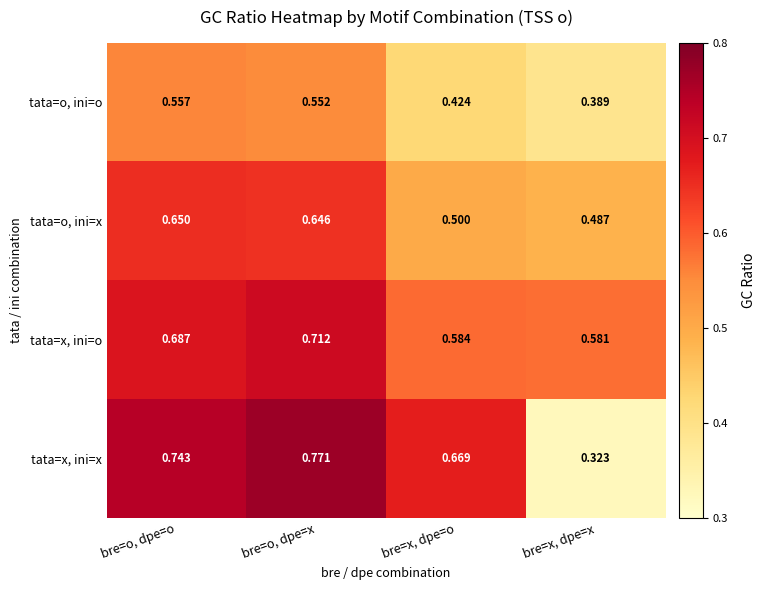

Which series has the widest spread of values?

tata=x, ini=x